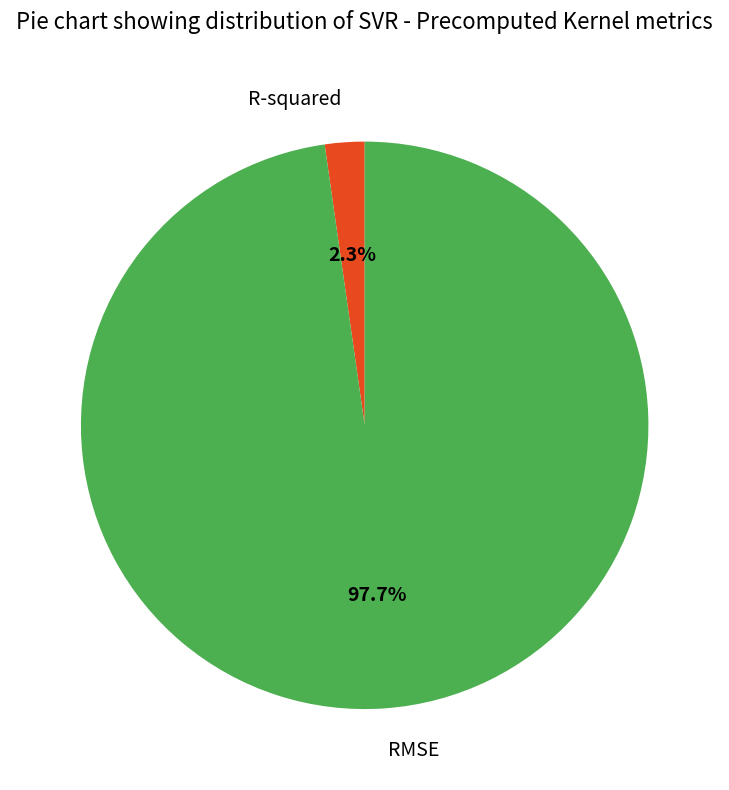

How many slices are in this pie chart?

2